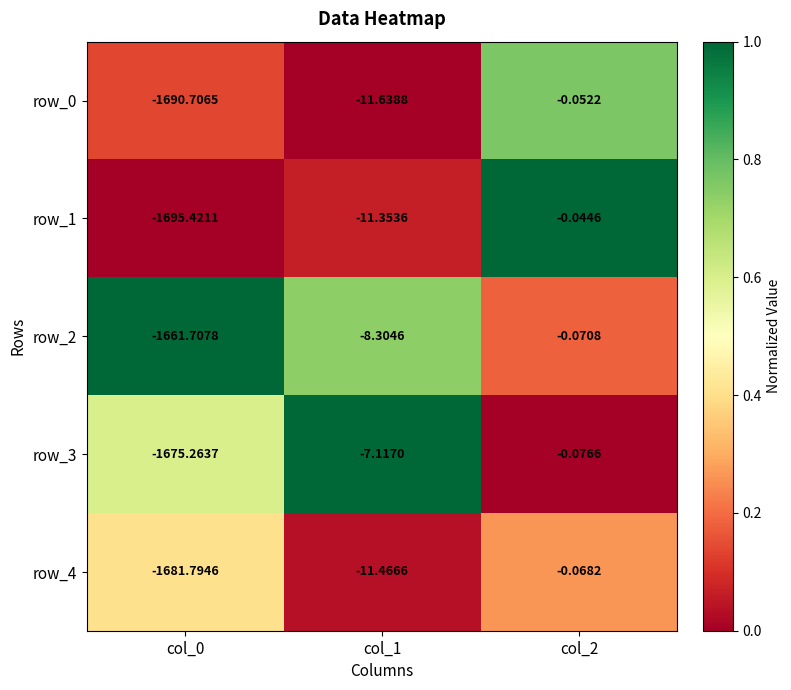

What is the difference between the highest and lowest values at col_0?

33.7